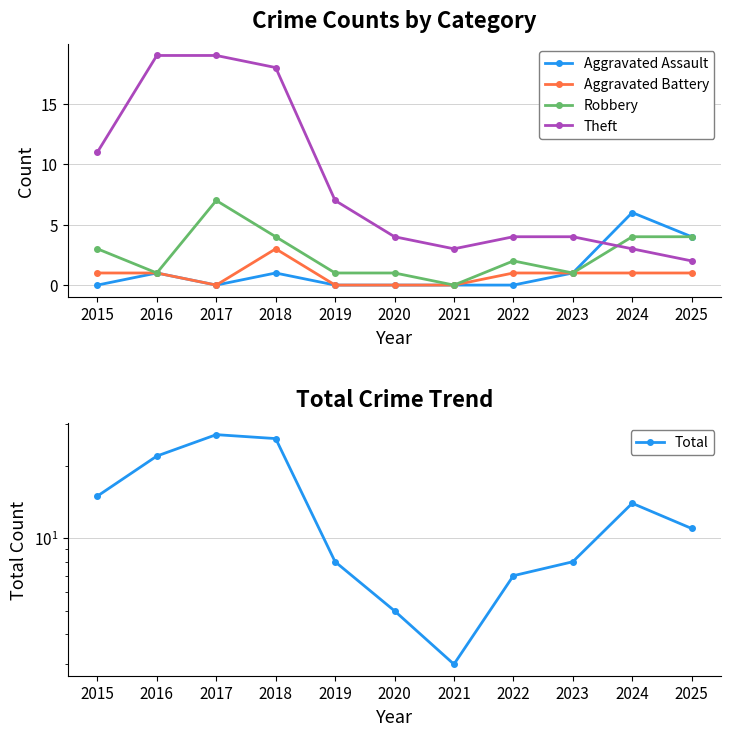

Is it true that Aggravated Battery equals 0 at 2019?

True